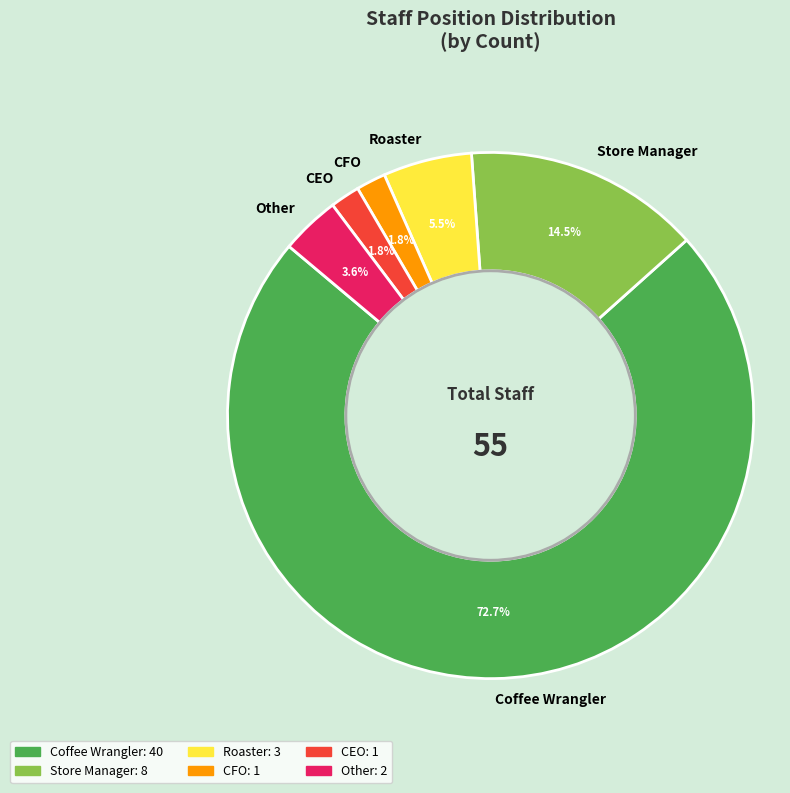

What is the largest slice in the pie chart?

Coffee Wrangler